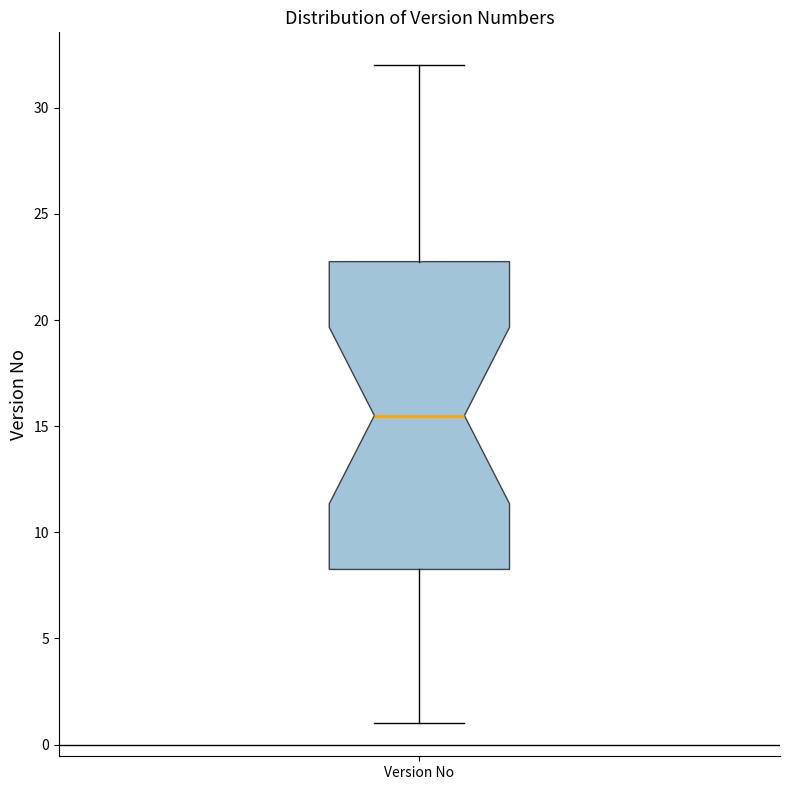

Where does the lower whisker of the box for Version No end on the y-axis? The values are not printed on the chart, so give them approximately, as read against the axis.

1.0